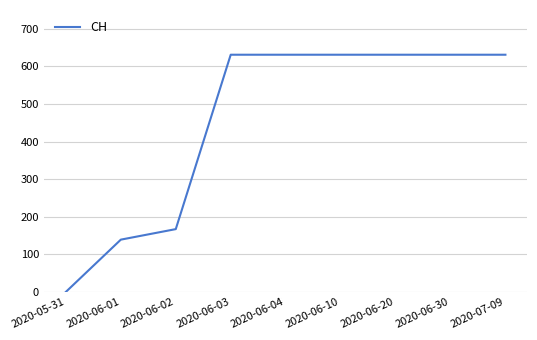

Which label corresponds to the smallest value in the chart?

2020-05-31